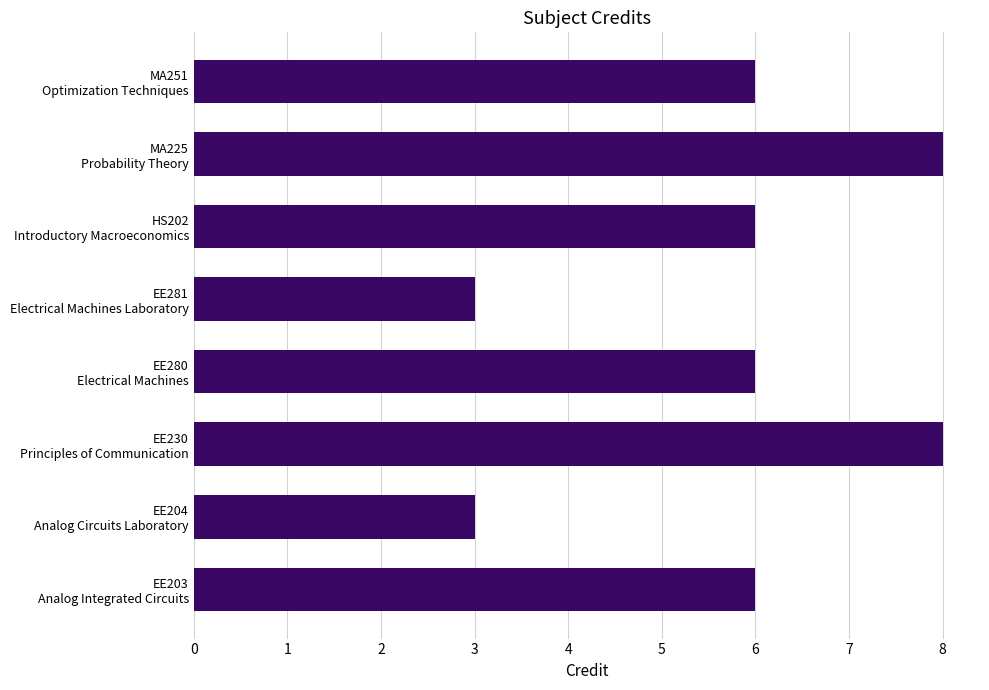

What is the difference between the maximum and minimum values?

5